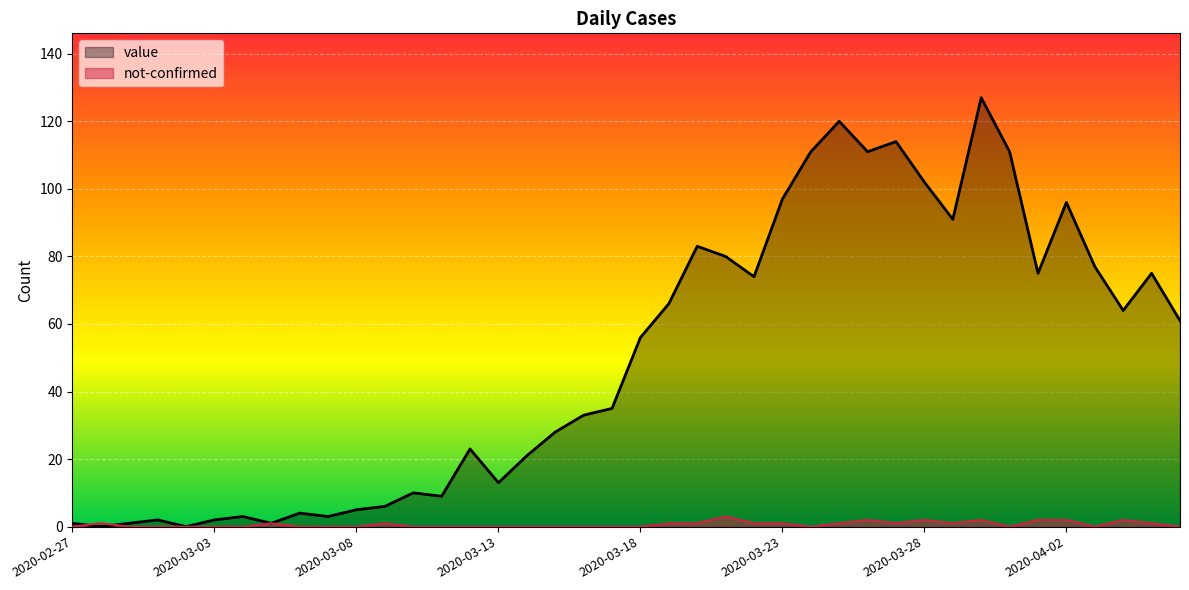

Is it true that not-confirmed equals -1 at 2020-04-06?

False